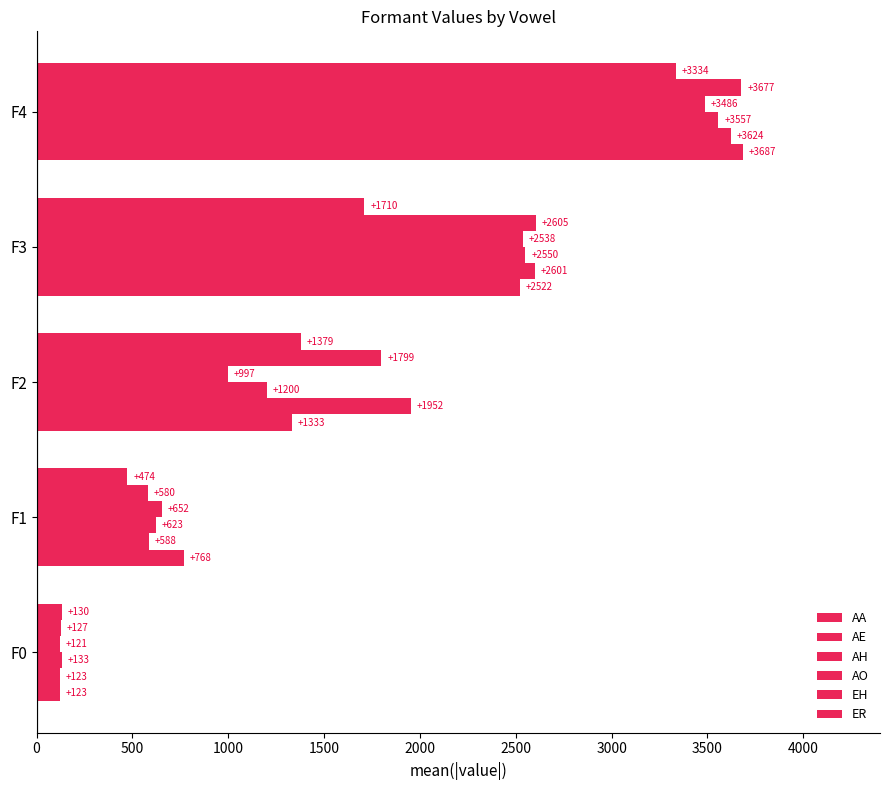

How many values in the EH series are below 1799?

2